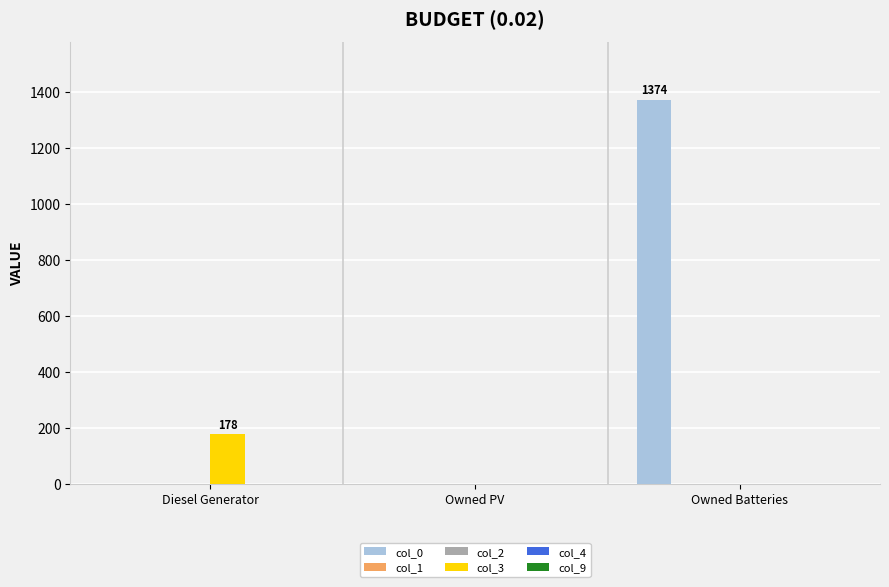

Which series has the largest total across all categories?

col_0